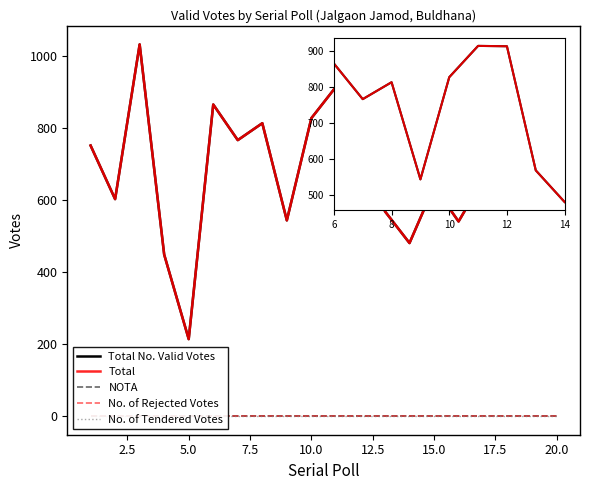

What is the difference between the maximum and minimum values in the Total No. Valid Votes series?

819